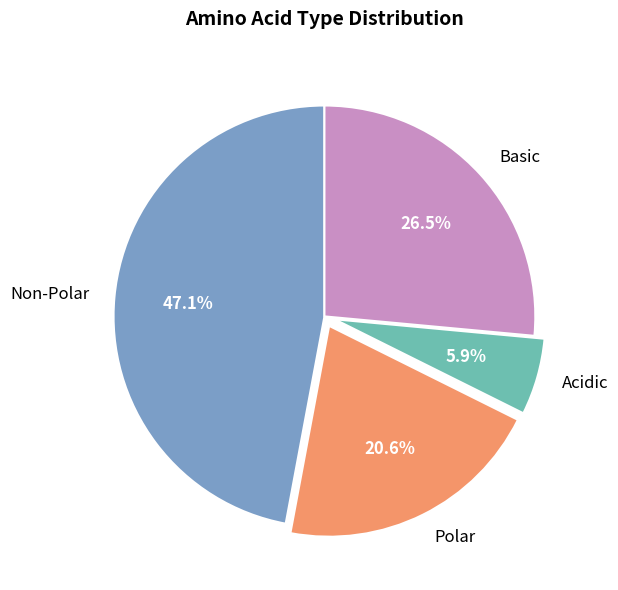

To the nearest percent, what portion does Non-Polar represent?

47%